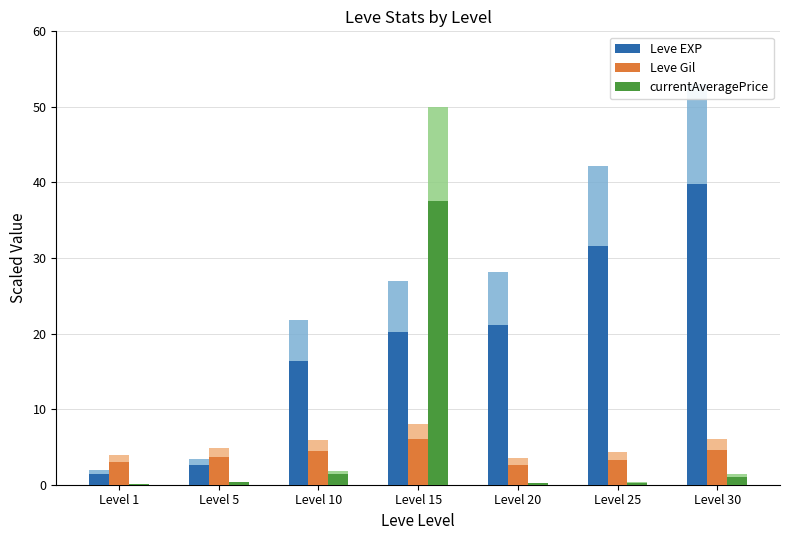

At which label is Leve EXP closest to 20?

Level 15